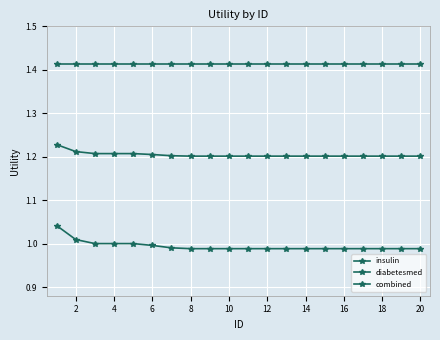

How many lines are shown in the chart?

3